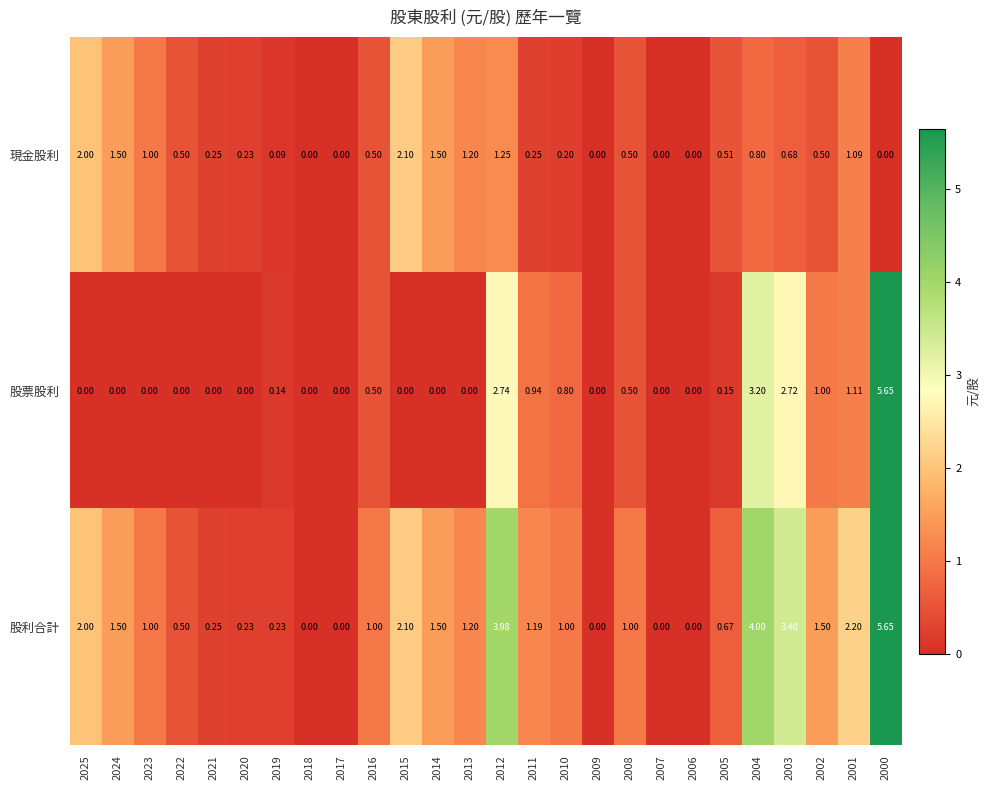

Which series has the largest total across all categories?

股利合計